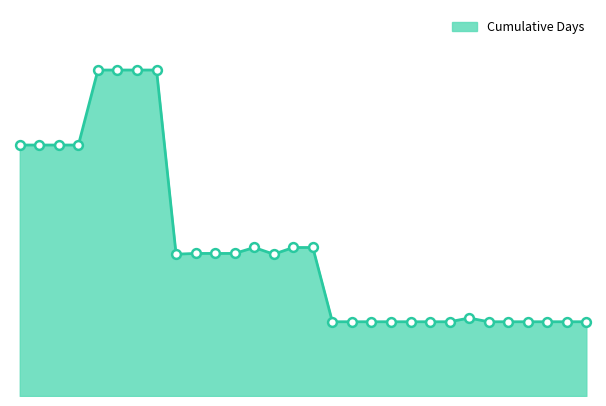

Is this an area chart (filled region under the line)?

Yes